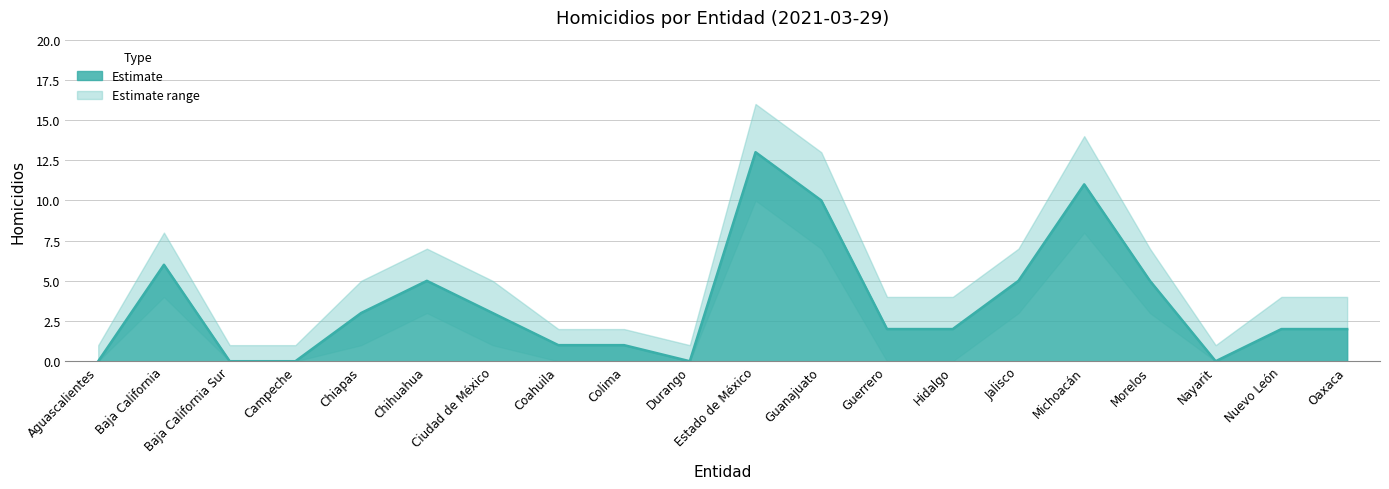

How many interior local peaks does the Homicidios series have?

4